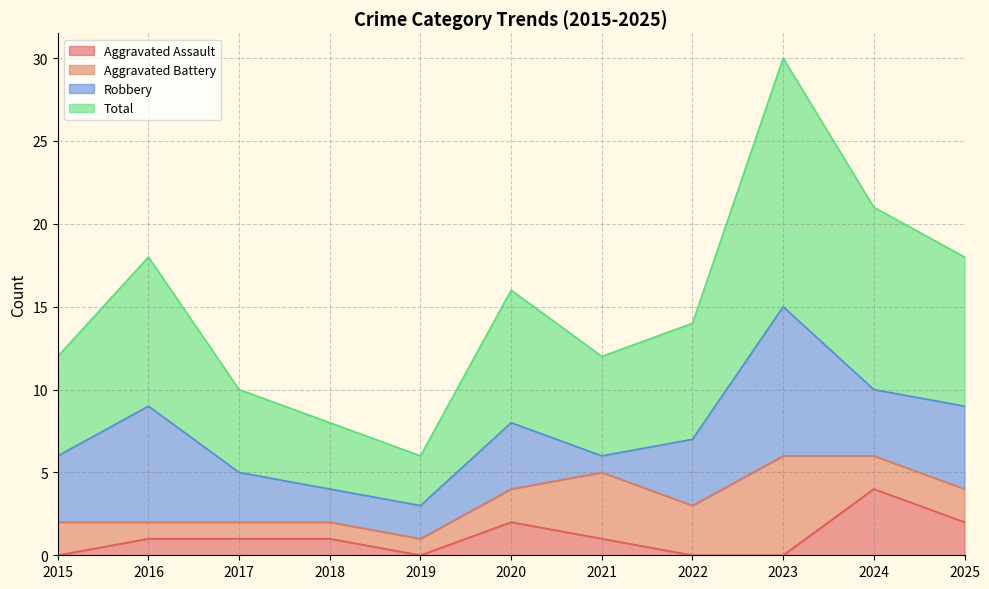

Which category has the lowest value across all series?

2015